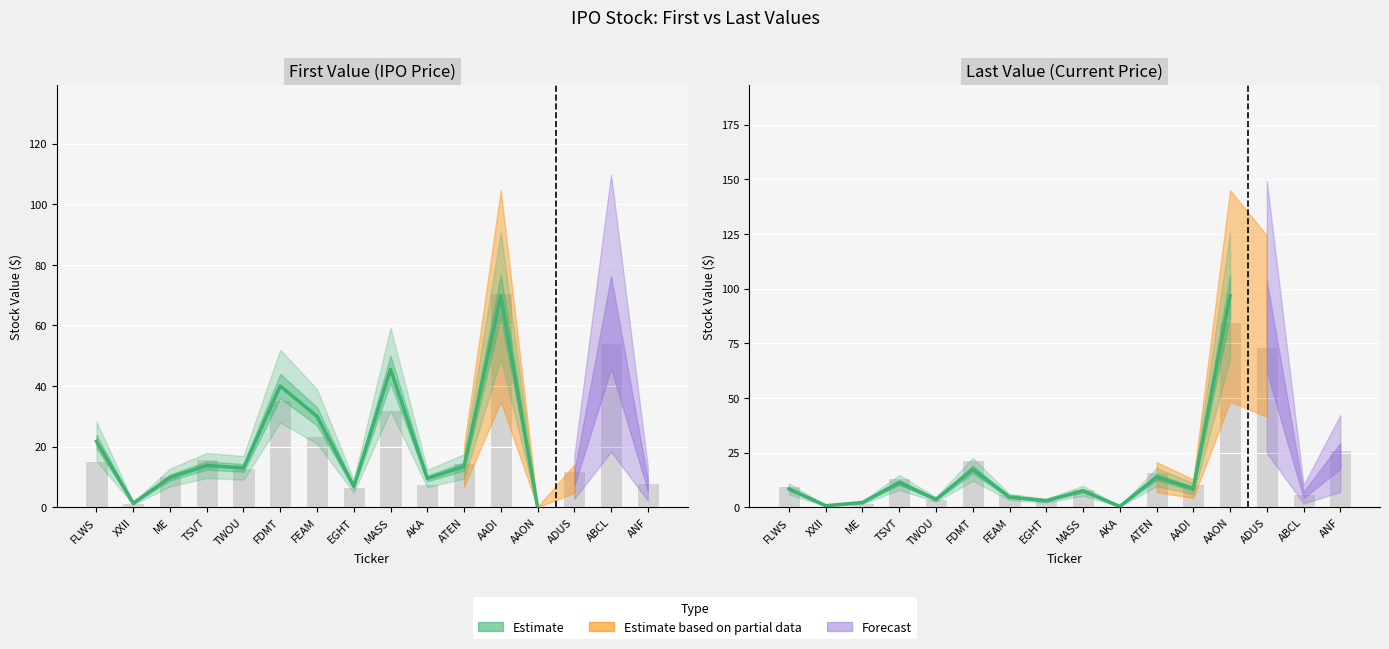

The chart shows a value of 96.7 at AAON. True or false?

True